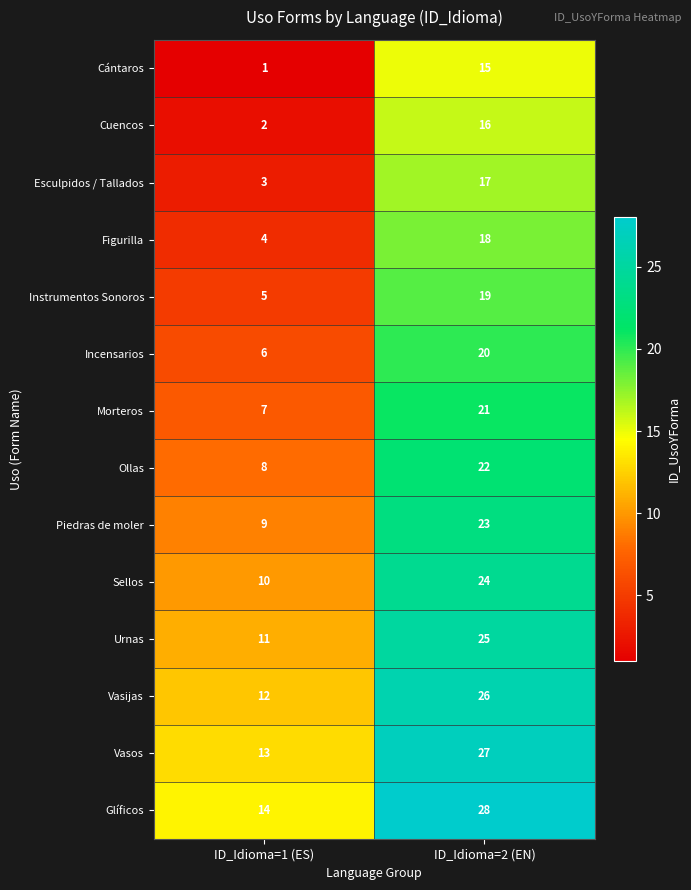

What is the difference between the Vasijas values at ID_Idioma=2 (EN) and ID_Idioma=1 (ES)?

14